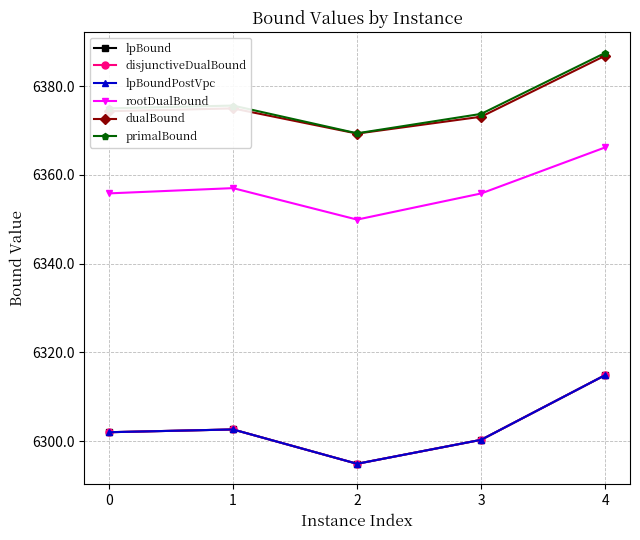

In disjunctiveDualBound, how many points are lower than both neighbors (excluding endpoints)?

1